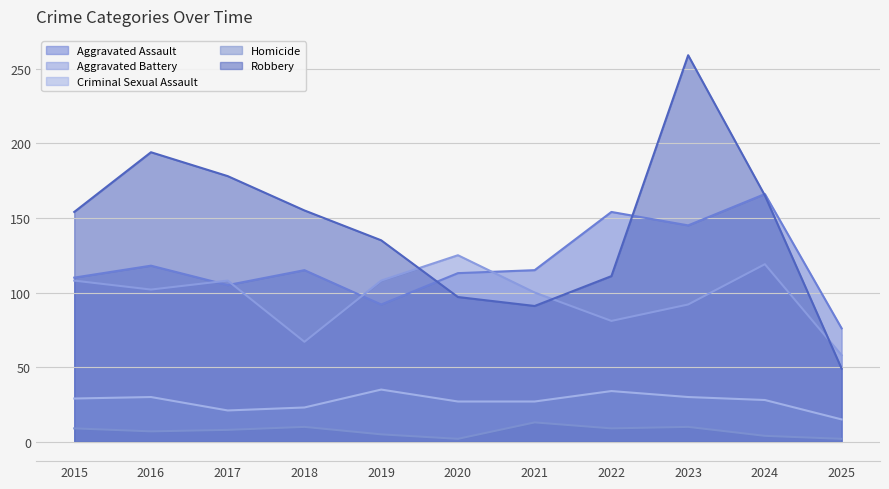

Where does the Criminal Sexual Assault series first go above 28?

2015